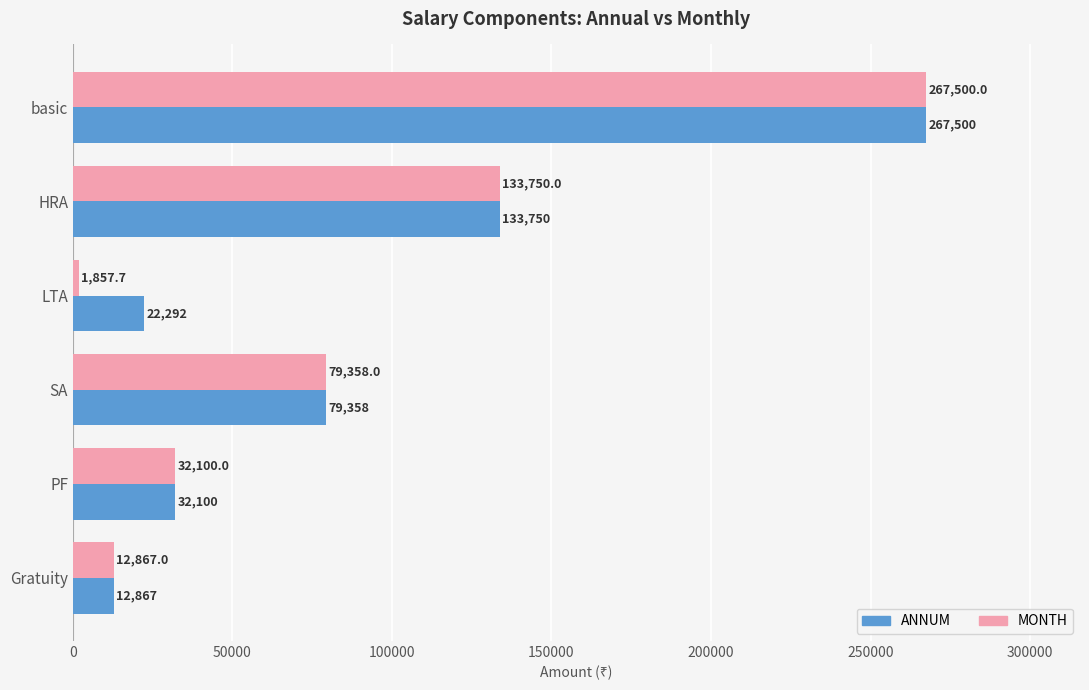

Which series has the widest spread of values?

MONTH